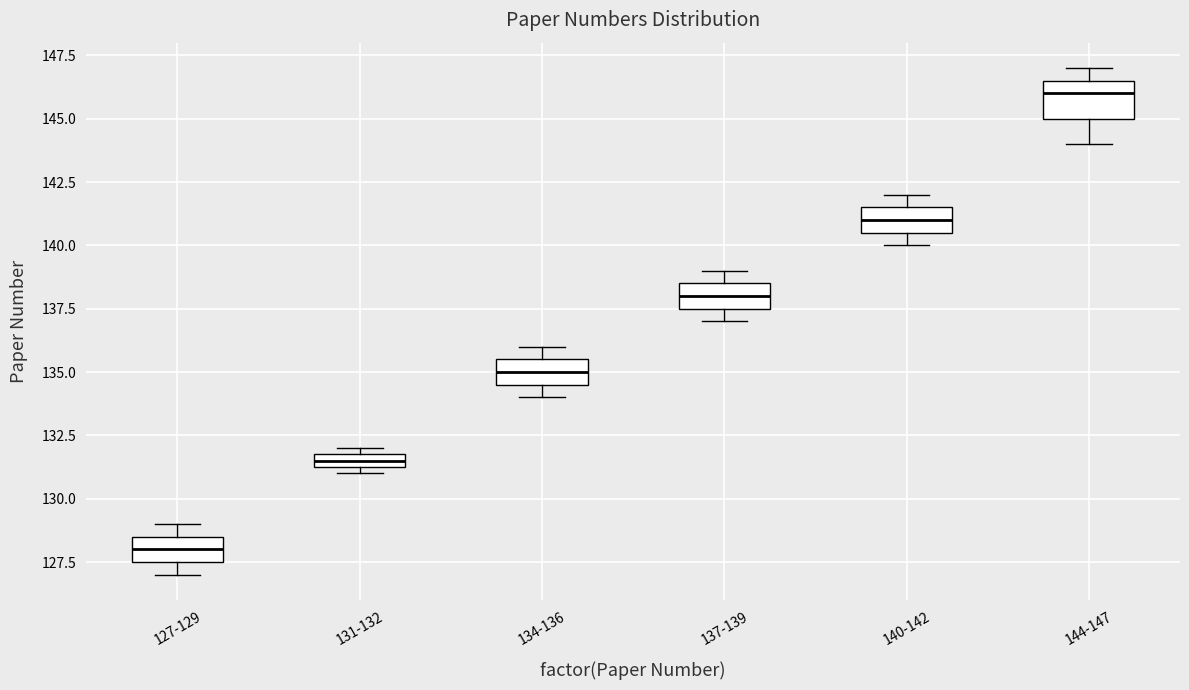

Which box is the tallest, from its lower edge to its upper edge?

144-147